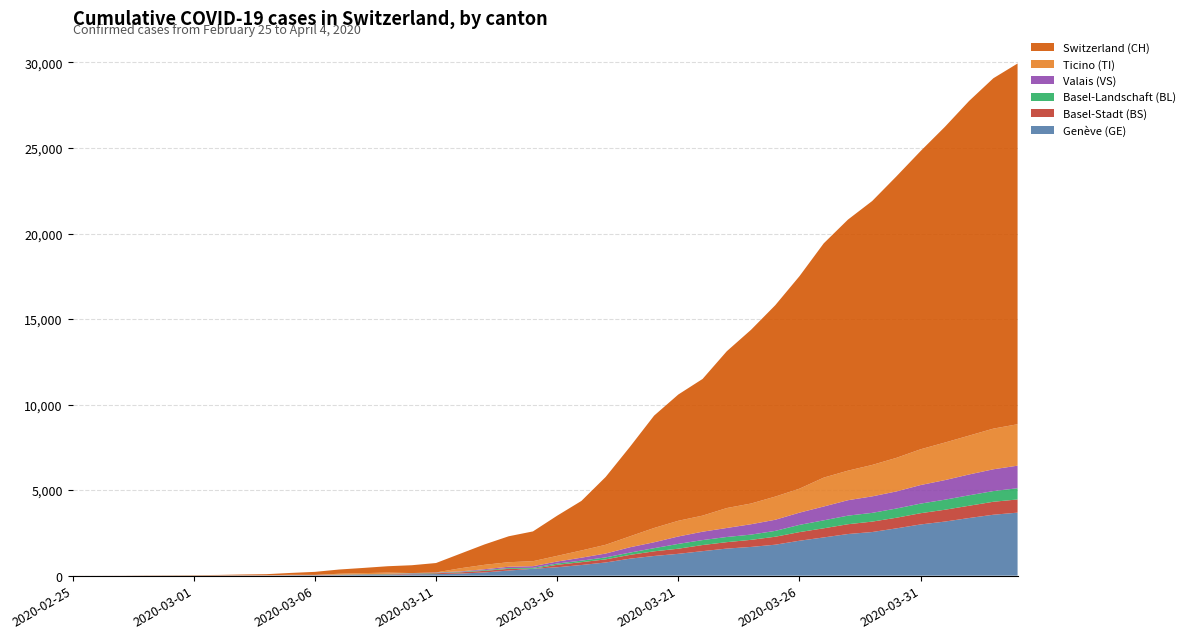

Reading left to right, list all the values displayed in this chart.

GE: 2020-02-25=0	2020-02-26=1	2020-02-27=1	2020-02-28=3	2020-02-29=5	2020-03-01=7	2020-03-02=7	2020-03-03=9	2020-03-04=9	2020-03-05=13	2020-03-06=18	2020-03-07=30	2020-03-08=40	2020-03-09=49	2020-03-10=79	2020-03-11=90	2020-03-12=121	2020-03-13=188	2020-03-14=298	2020-03-15=401	2020-03-16=490	2020-03-17=623	2020-03-18=769	2020-03-19=991	2020-03-20=1150	2020-03-21=1276	2020-03-22=1432	2020-03-23=1582	2020-03-24=1679	2020-03-25=1809	2020-03-26=2041	2020-03-27=2234	2020-03-28=2433	2020-03-29=2550	2020-03-30=2764	2020-03-31=2994	2020-04-01=3161	2020-04-02=3369	2020-04-03=3561	2020-04-04=3683
BS: 2020-02-25=0	2020-02-26=0	2020-02-27=1	2020-02-28=1	2020-02-29=1	2020-03-01=1	2020-03-02=1	2020-03-03=3	2020-03-04=3	2020-03-05=8	2020-03-06=15	2020-03-07=21	2020-03-08=24	2020-03-09=28	2020-03-10=33	2020-03-11=49	2020-03-12=73	2020-03-13=92	2020-03-14=100	2020-03-15=0	2020-03-16=144	2020-03-17=165	2020-03-18=182	2020-03-19=222	2020-03-20=272	2020-03-21=299	2020-03-22=358	2020-03-23=376	2020-03-24=414	2020-03-25=466	2020-03-26=505	2020-03-27=534	2020-03-28=573	2020-03-29=609	2020-03-30=621	2020-03-31=657	2020-04-01=691	2020-04-02=718	2020-04-03=758	2020-04-04=771
BL: 2020-02-25=0	2020-02-26=0	2020-02-27=0	2020-02-28=1	2020-02-29=2	2020-03-01=2	2020-03-02=2	2020-03-03=2	2020-03-04=2	2020-03-05=6	2020-03-06=6	2020-03-07=15	2020-03-08=19	2020-03-09=20	2020-03-10=22	2020-03-11=26	2020-03-12=26	2020-03-13=42	2020-03-14=47	2020-03-15=54	2020-03-16=76	2020-03-17=89	2020-03-18=116	2020-03-19=134	2020-03-20=184	2020-03-21=282	2020-03-22=289	2020-03-23=302	2020-03-24=306	2020-03-25=341	2020-03-26=422	2020-03-27=466	2020-03-28=502	2020-03-29=511	2020-03-30=539	2020-03-31=561	2020-04-01=588	2020-04-02=610	2020-04-03=625	2020-04-04=656
VS: 2020-02-25=0	2020-02-26=0	2020-02-27=0	2020-02-28=1	2020-02-29=1	2020-03-01=0	2020-03-02=3	2020-03-03=3	2020-03-04=4	2020-03-05=5	2020-03-06=6	2020-03-07=0	2020-03-08=7	2020-03-09=12	2020-03-10=17	2020-03-11=22	2020-03-12=30	2020-03-13=53	2020-03-14=76	2020-03-15=98	2020-03-16=116	2020-03-17=173	2020-03-18=225	2020-03-19=311	2020-03-20=346	2020-03-21=433	2020-03-22=490	2020-03-23=527	2020-03-24=606	2020-03-25=651	2020-03-26=715	2020-03-27=808	2020-03-28=902	2020-03-29=964	2020-03-30=1000	2020-03-31=1085	2020-04-01=1145	2020-04-02=1218	2020-04-03=1273	2020-04-04=1319
TI: 2020-02-25=1	2020-02-26=0	2020-02-27=0	2020-02-28=0	2020-02-29=0	2020-03-01=0	2020-03-02=2	2020-03-03=4	2020-03-04=5	2020-03-05=18	2020-03-06=0	2020-03-07=45	2020-03-08=58	2020-03-09=68	2020-03-10=0	2020-03-11=0	2020-03-12=180	2020-03-13=258	2020-03-14=265	2020-03-15=291	2020-03-16=330	2020-03-17=422	2020-03-18=511	2020-03-19=638	2020-03-20=834	2020-03-21=918	2020-03-22=939	2020-03-23=1165	2020-03-24=1211	2020-03-25=1354	2020-03-26=1401	2020-03-27=1688	2020-03-28=1727	2020-03-29=1837	2020-03-30=1962	2020-03-31=2091	2020-04-01=2195	2020-04-02=2271	2020-04-03=2377	2020-04-04=2422
CH: 2020-02-25=1	2020-02-26=2	2020-02-27=4	2020-02-28=11	2020-02-29=14	2020-03-01=20	2020-03-02=26	2020-03-03=46	2020-03-04=63	2020-03-05=109	2020-03-06=176	2020-03-07=247	2020-03-08=303	2020-03-09=373	2020-03-10=458	2020-03-11=551	2020-03-12=852	2020-03-13=1191	2020-03-14=1516	2020-03-15=1742	2020-03-16=2350	2020-03-17=2896	2020-03-18=3965	2020-03-19=5229	2020-03-20=6569	2020-03-21=7382	2020-03-22=7990	2020-03-23=9167	2020-03-24=10156	2020-03-25=11188	2020-03-26=12424	2020-03-27=13695	2020-03-28=14677	2020-03-29=15429	2020-03-30=16455	2020-03-31=17435	2020-04-01=18455	2020-04-02=19564	2020-04-03=20482	2020-04-04=21088